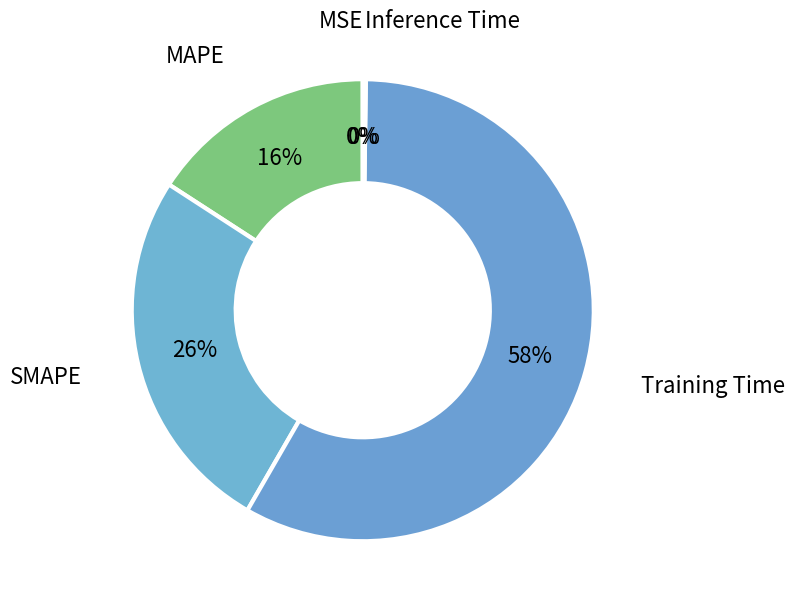

To the nearest percent, what is the average slice percentage?

20%